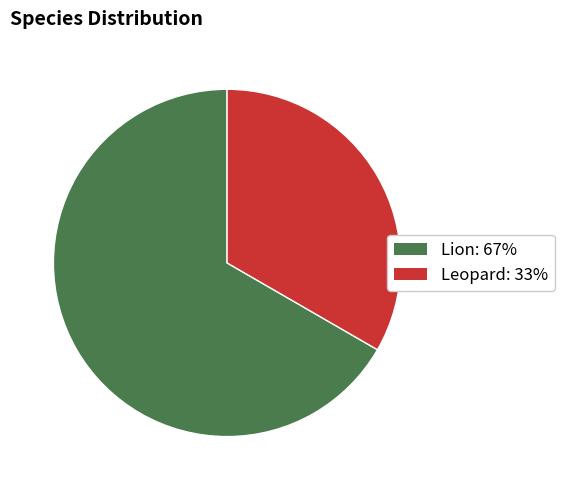

Is the sum of Leopard and Lion greater than half?

Yes